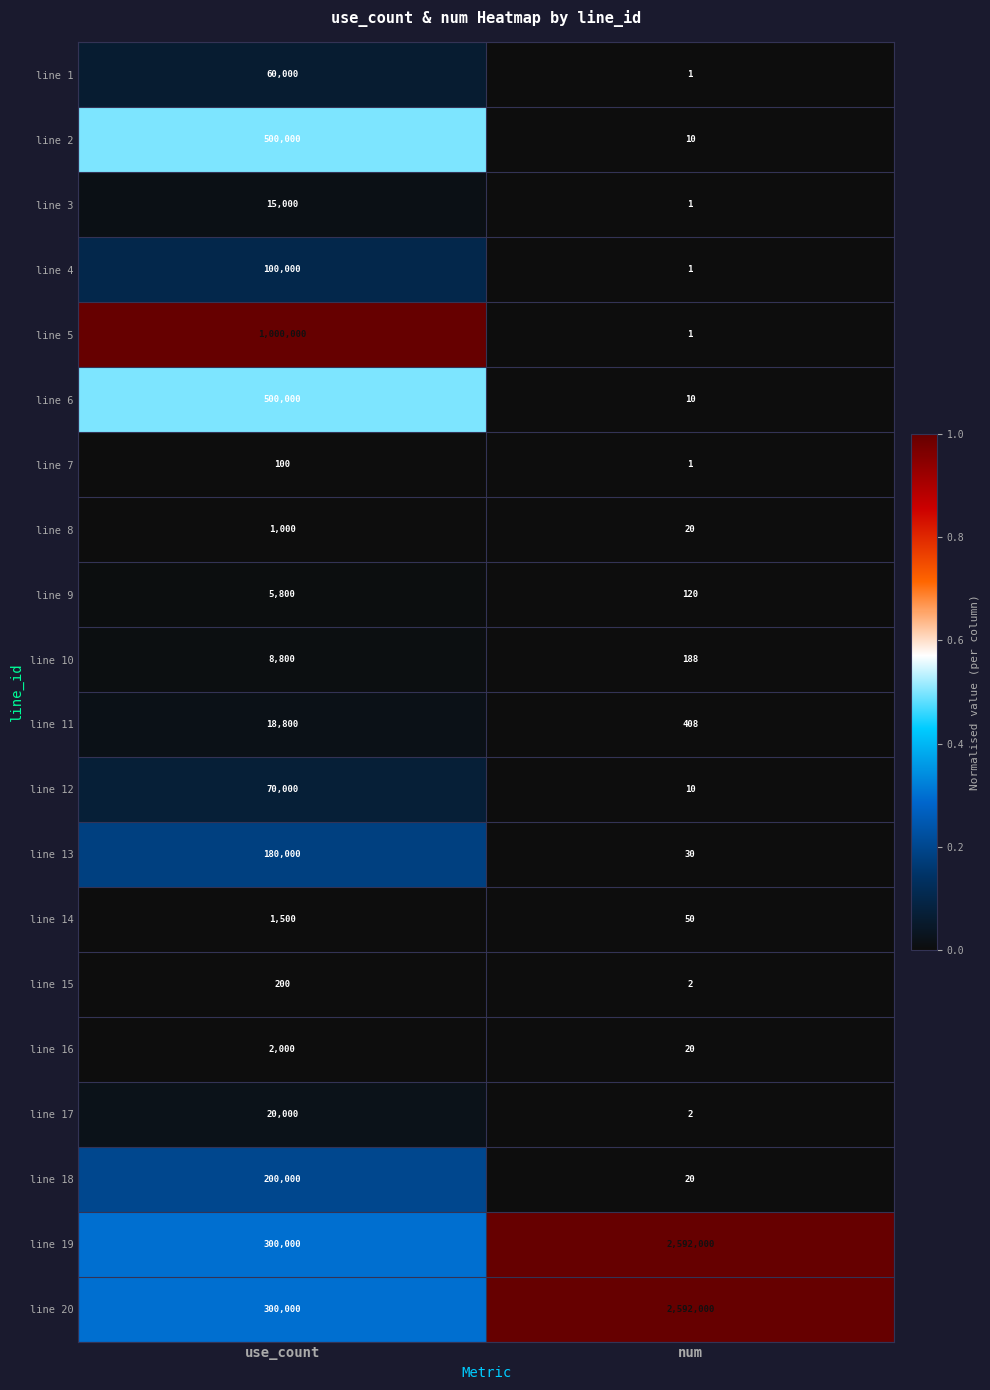

At which category is the sum across all series the highest?

num